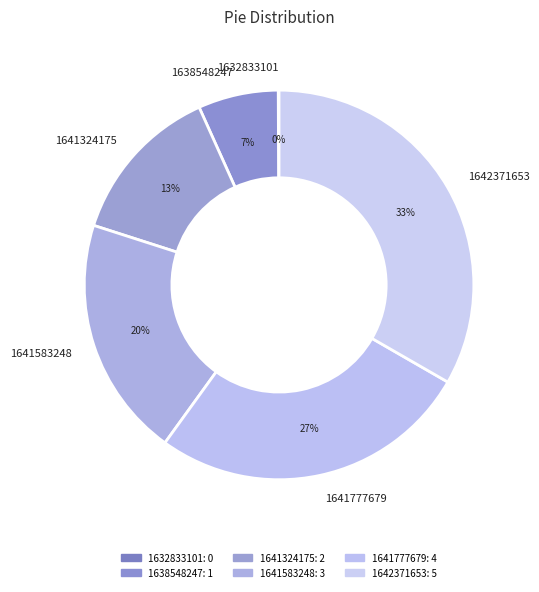

Combined, do 1641324175 and 1642371653 account for over 50%?

No